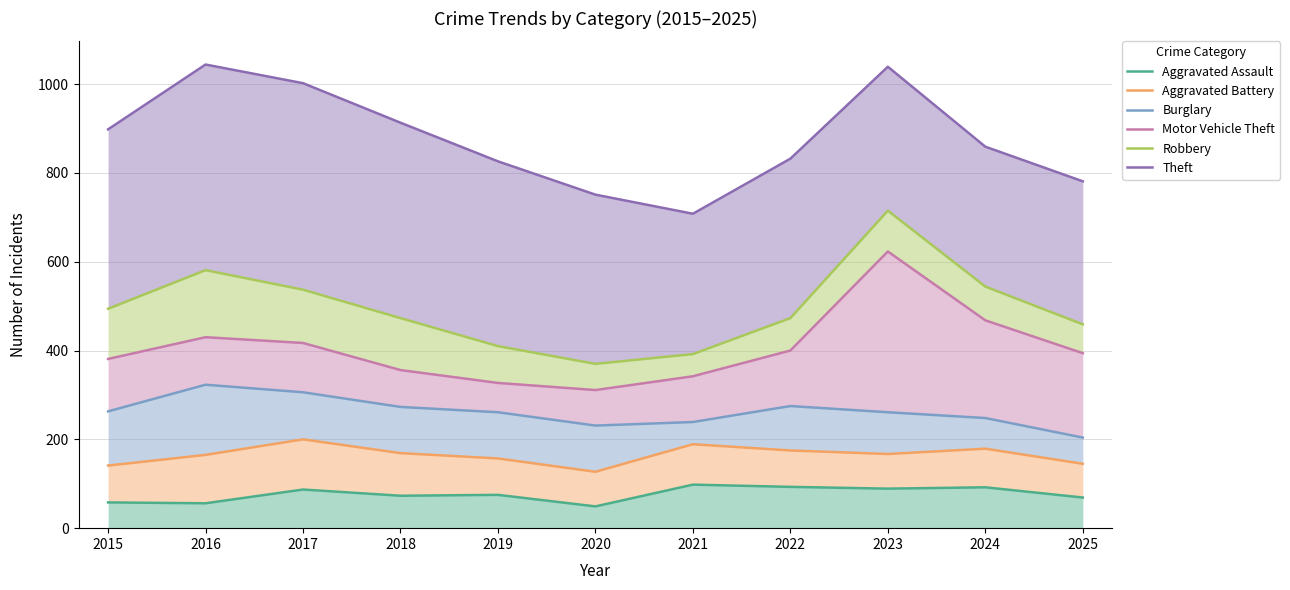

What is the sum of the Motor Vehicle Theft values at 2018 and 2024?

824